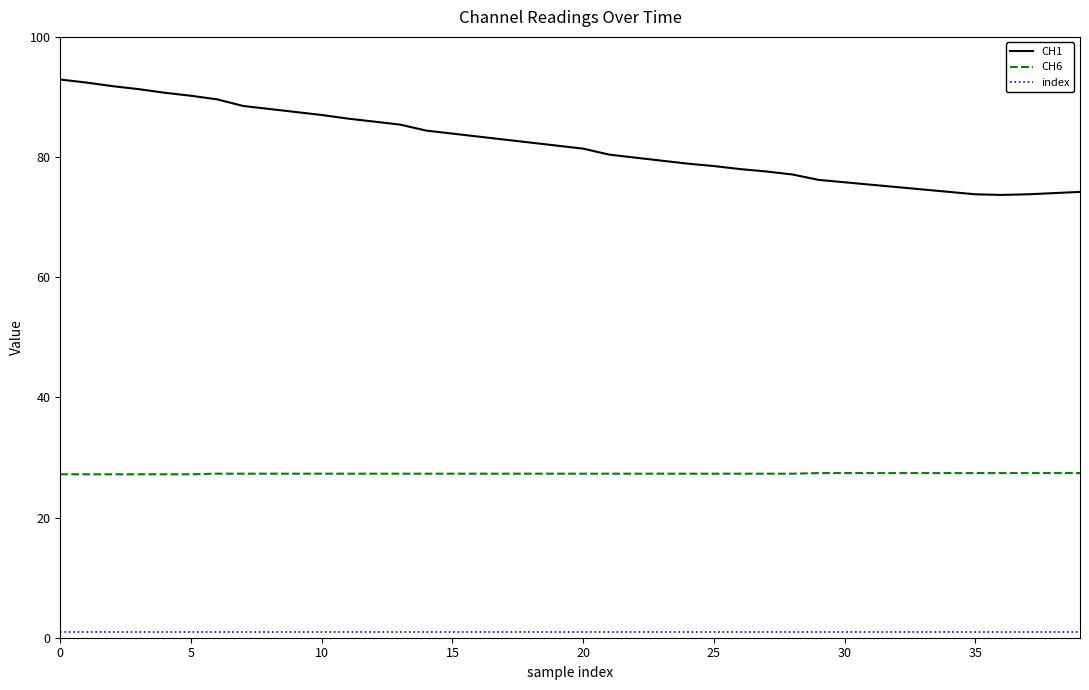

List the series in order of their peak value, lowest first.

index, CH6, CH1